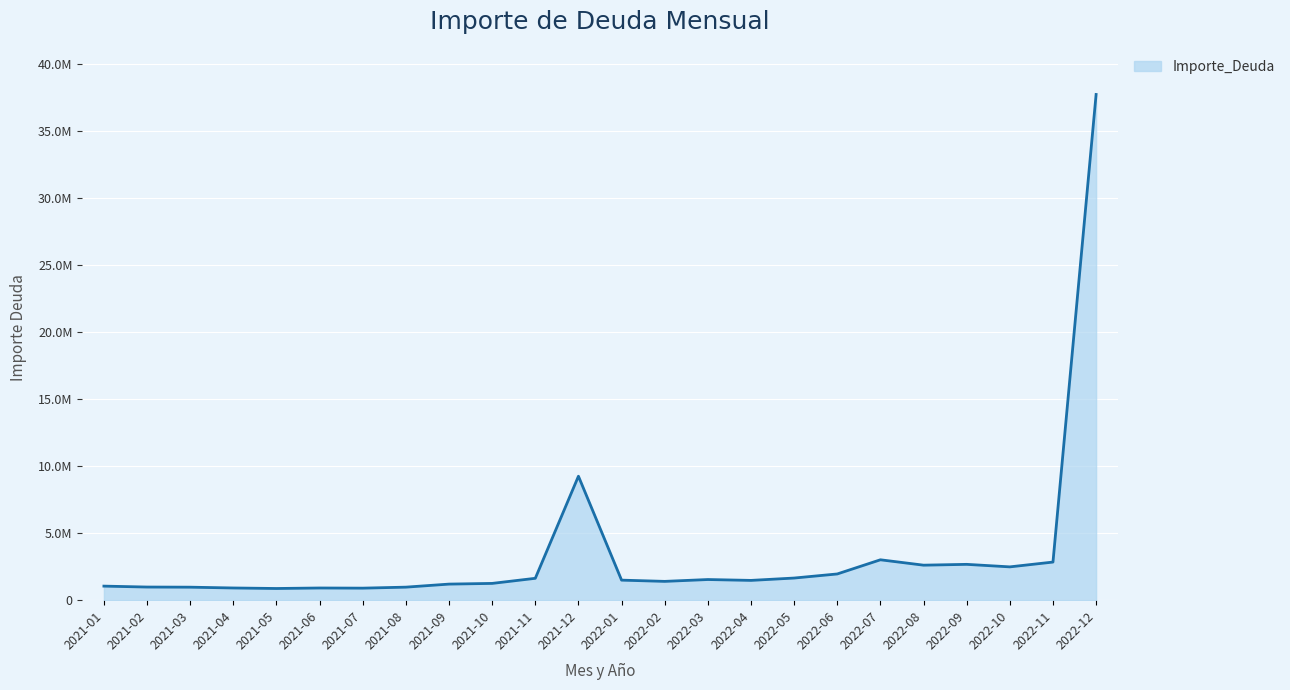

What is the change in value from 2021-08 to 2022-12?

+36777942.4